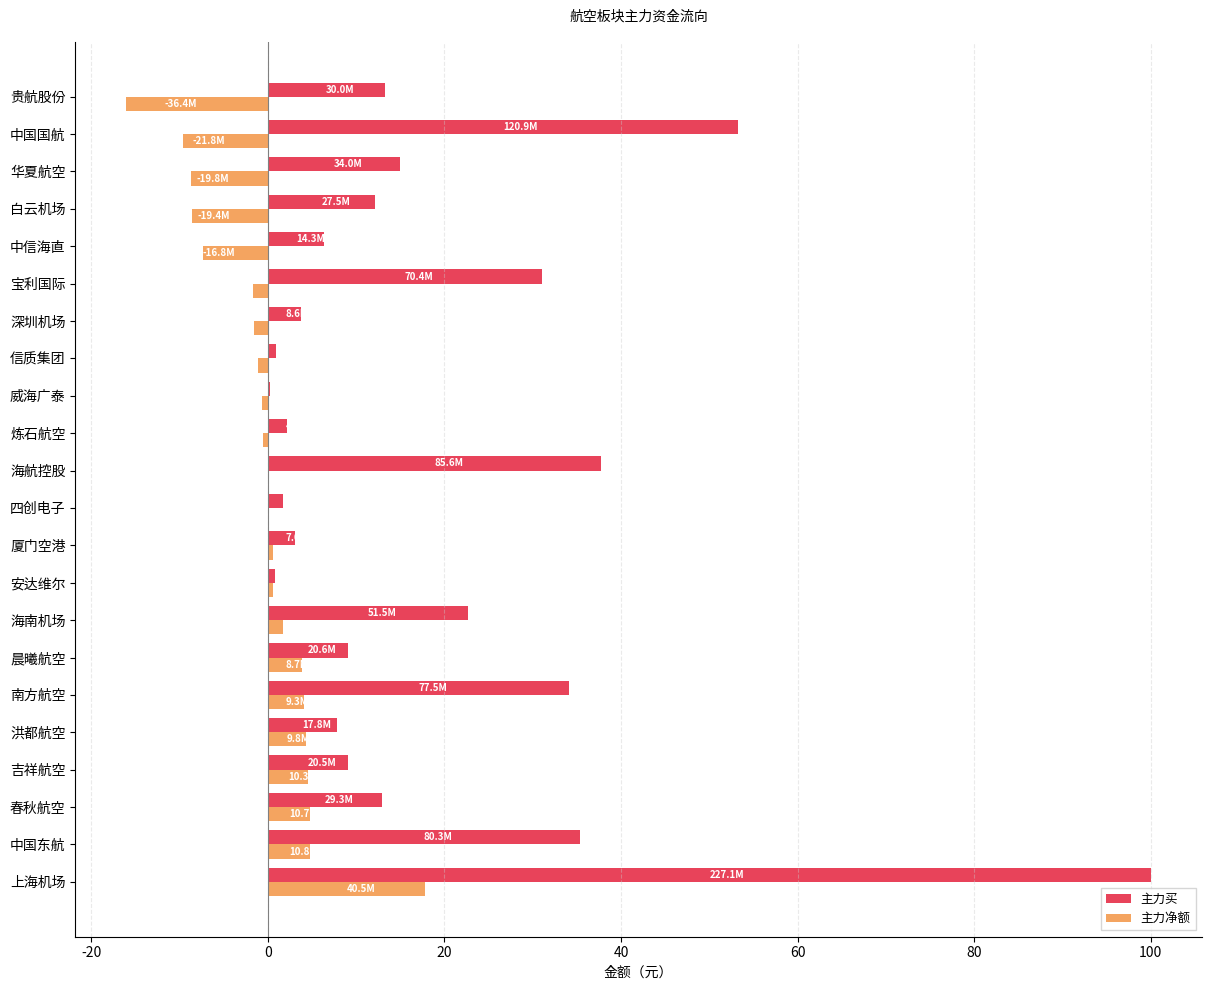

At which label is 主力买 closest to 50?

中国国航